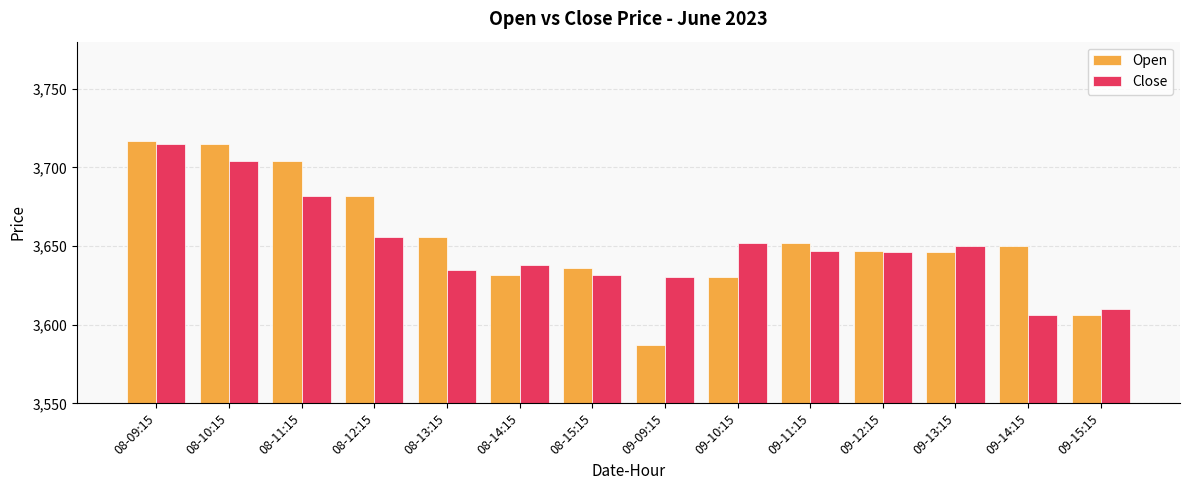

Read the Open value at 09-11:15.

3651.8